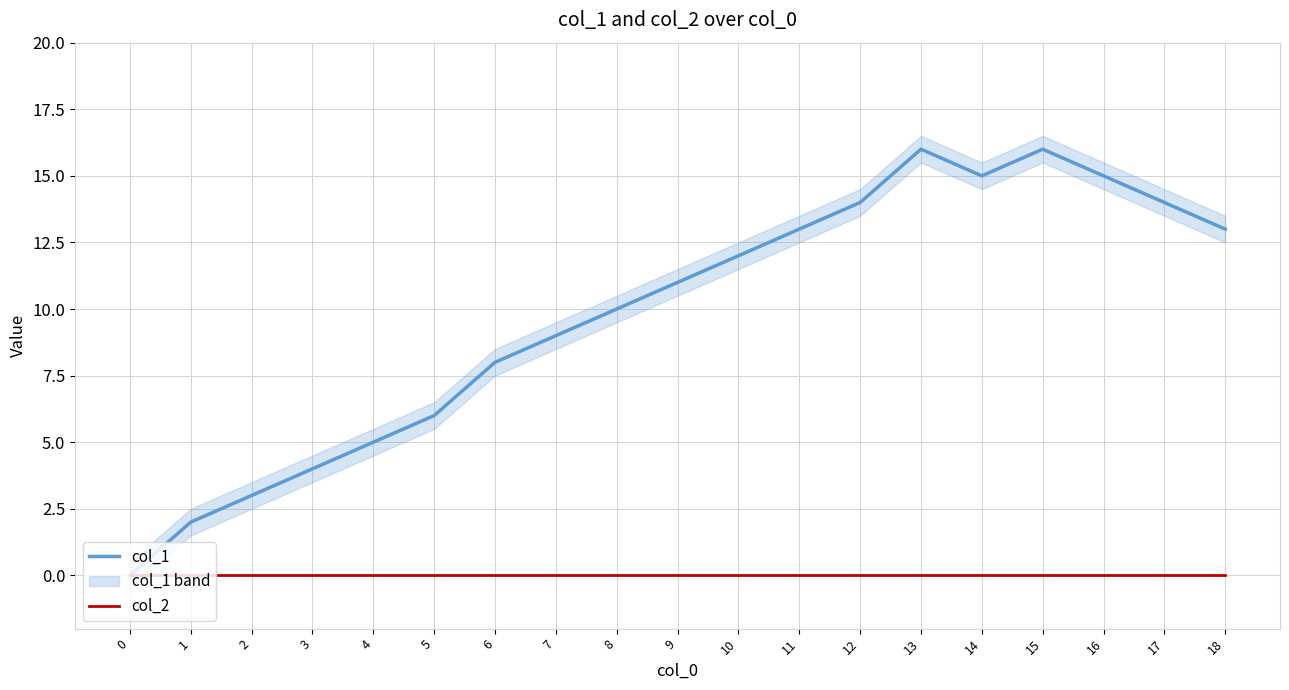

At which category is the sum across all series the highest?

13